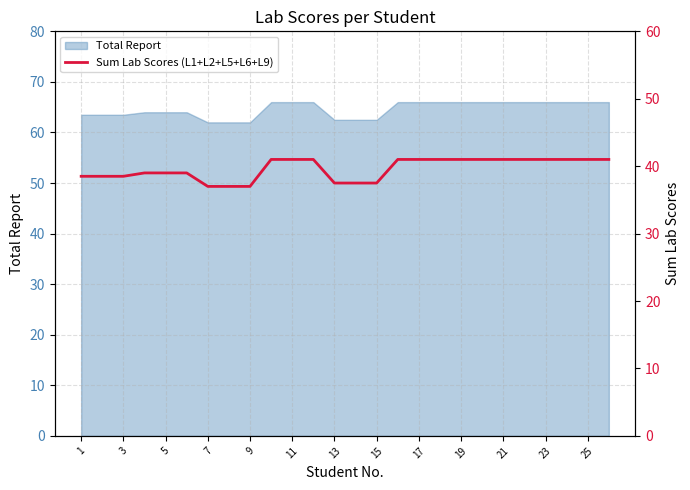

The Total Report series shows 64.0 at 5. True or false?

True